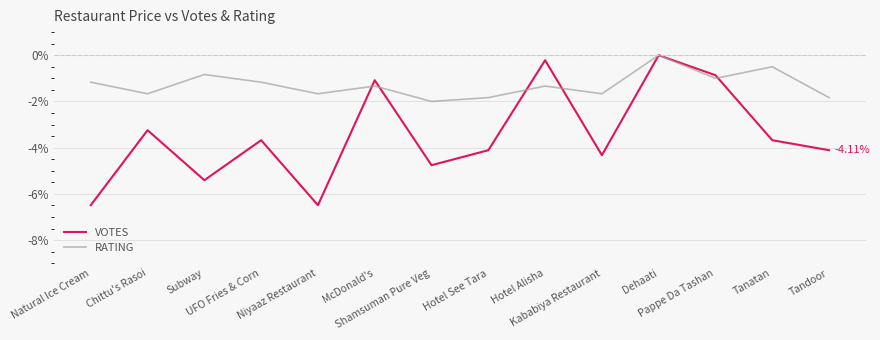

What is the total value across all series at UFO Fries & Corn?

-4.8